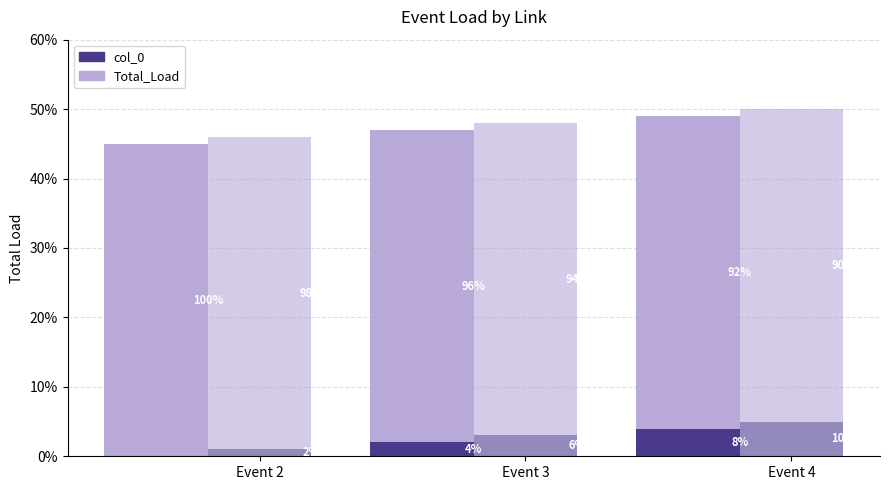

Which series has the largest range (max minus min)?

col_0